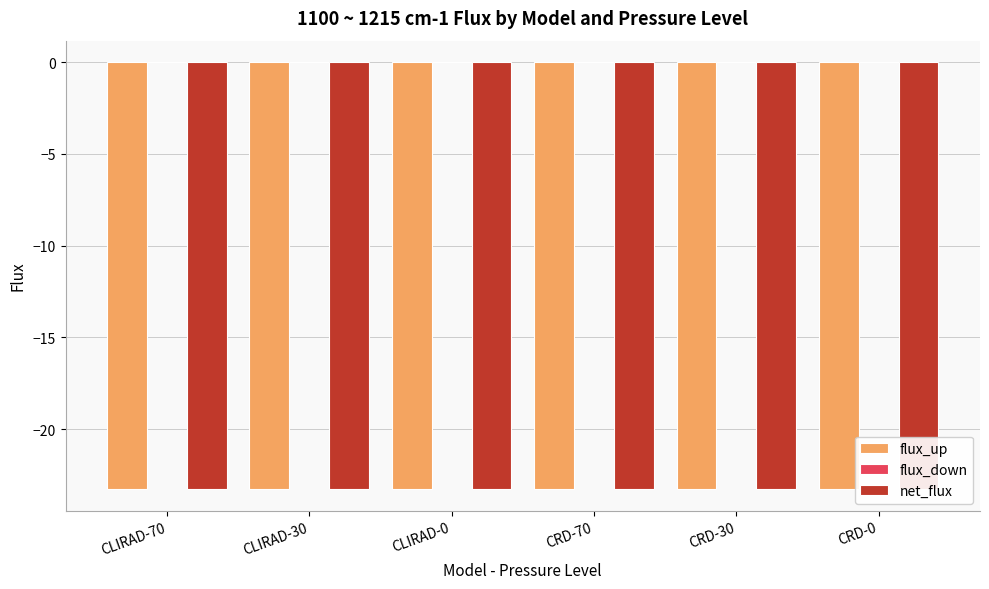

Reading right to left, extract all data points from this chart.

flux_up: -23.3	-23.3	-23.3	-23.3	-23.3	-23.3
flux_down: 0.0	0.0	0.0	0.0	0.0	0.0
net_flux: -23.3	-23.3	-23.3	-23.3	-23.3	-23.3